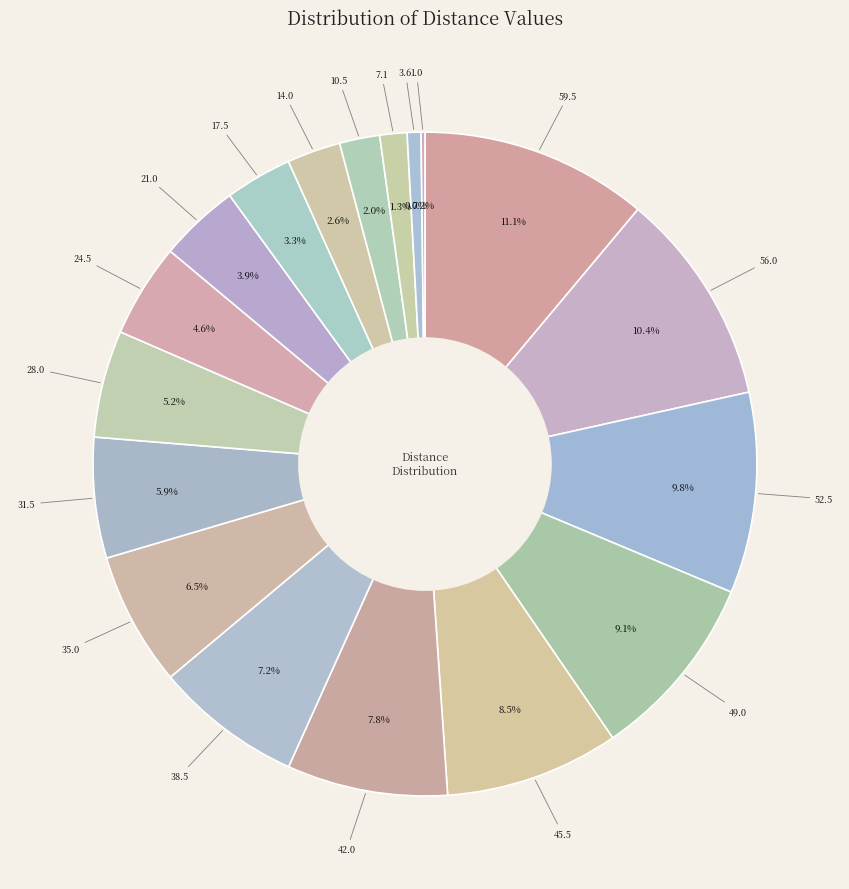

Rank the categories by value from lowest to highest.

1.0, 3.6, 7.1, 10.5, 14.0, 17.5, 21.0, 24.5, 28.0, 31.5, 35.0, 38.5, 42.0, 45.5, 49.0, 52.5, 56.0, 59.5